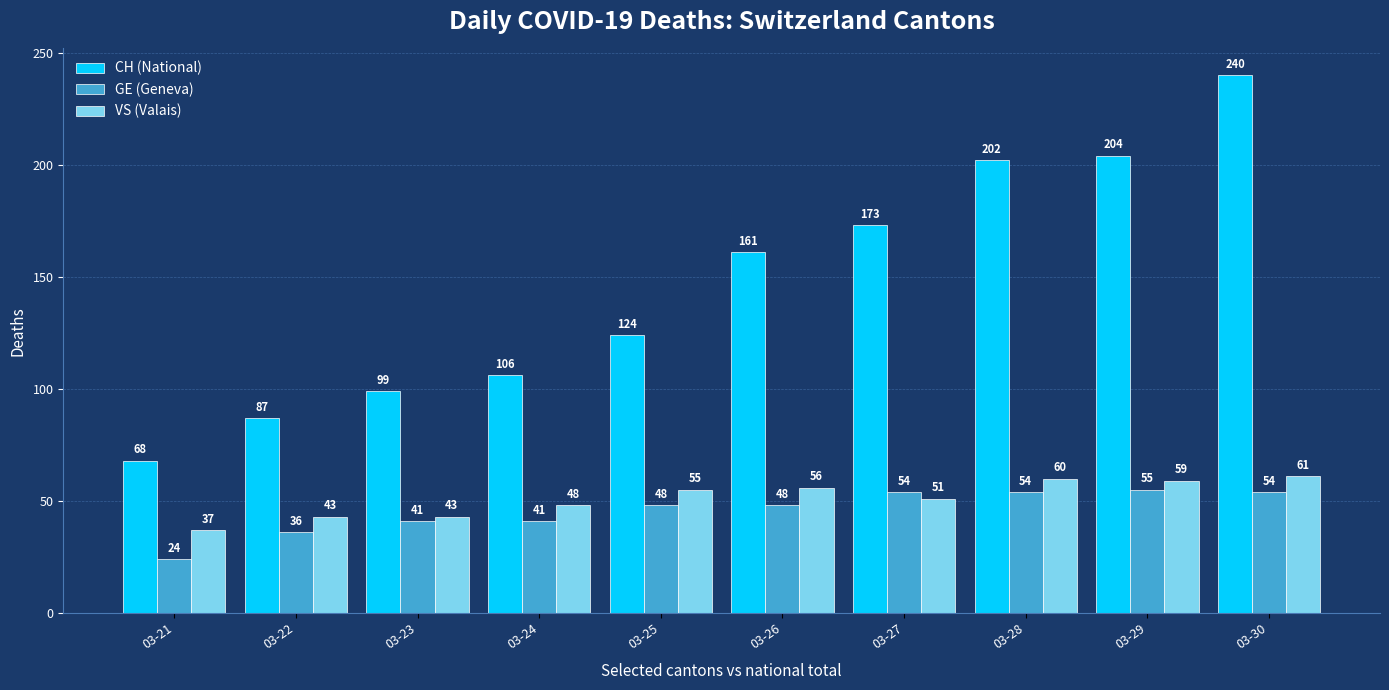

What is the difference between the highest and lowest values at 03-27?

122